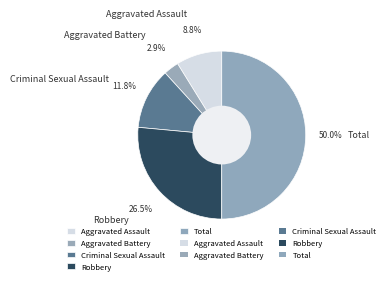

Combined, do Aggravated Assault and Total account for over 50%?

Yes